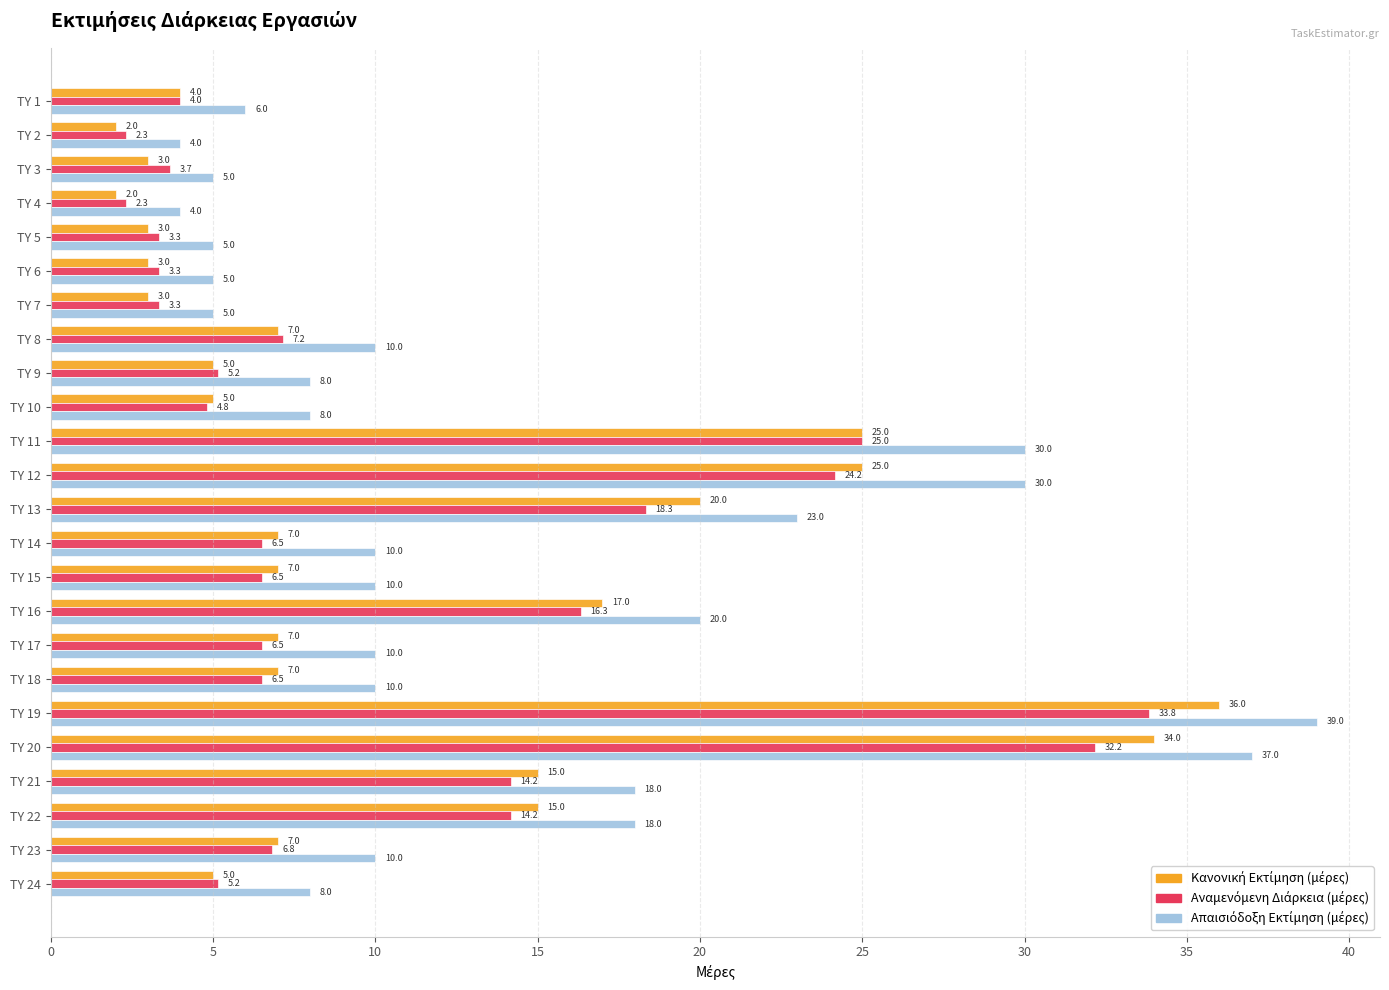

What is the spread (max minus min) of values at TY 3?

2.0